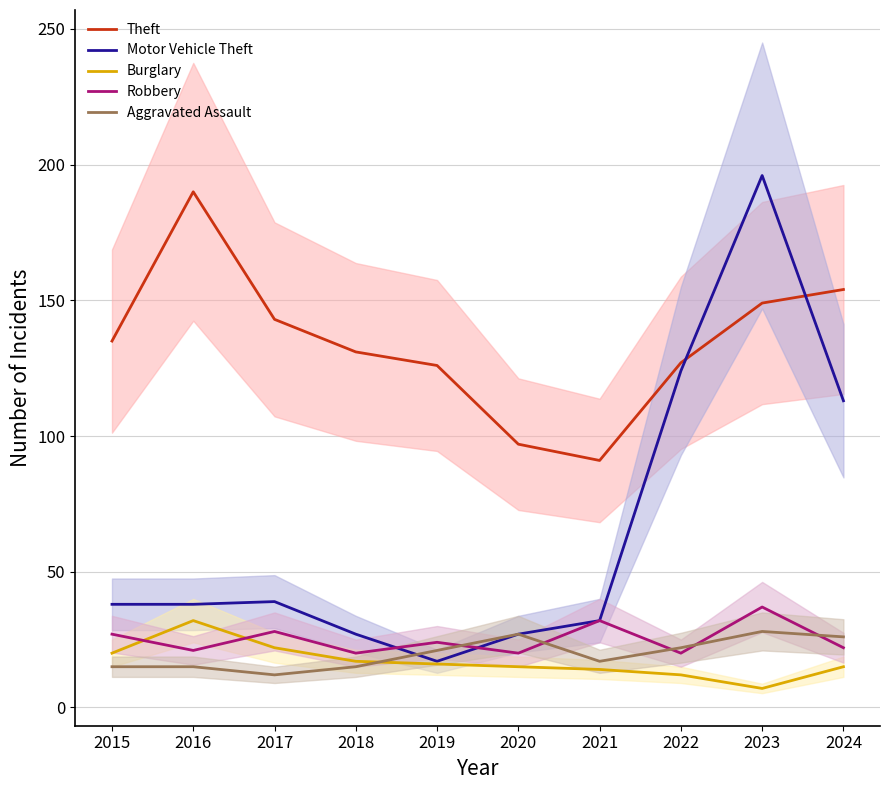

What is the lowest value of the Theft series?

91